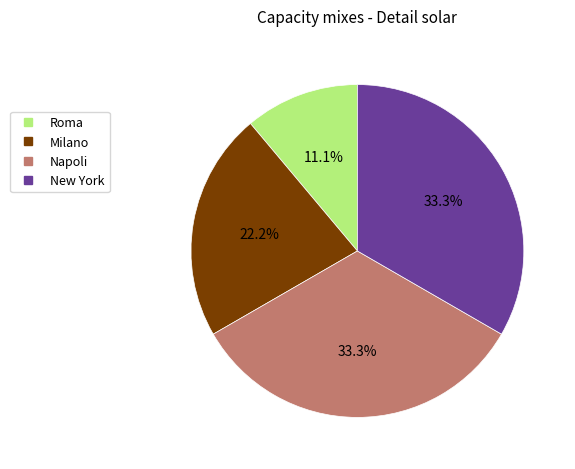

To the nearest percent, what portion does Napoli represent?

33%